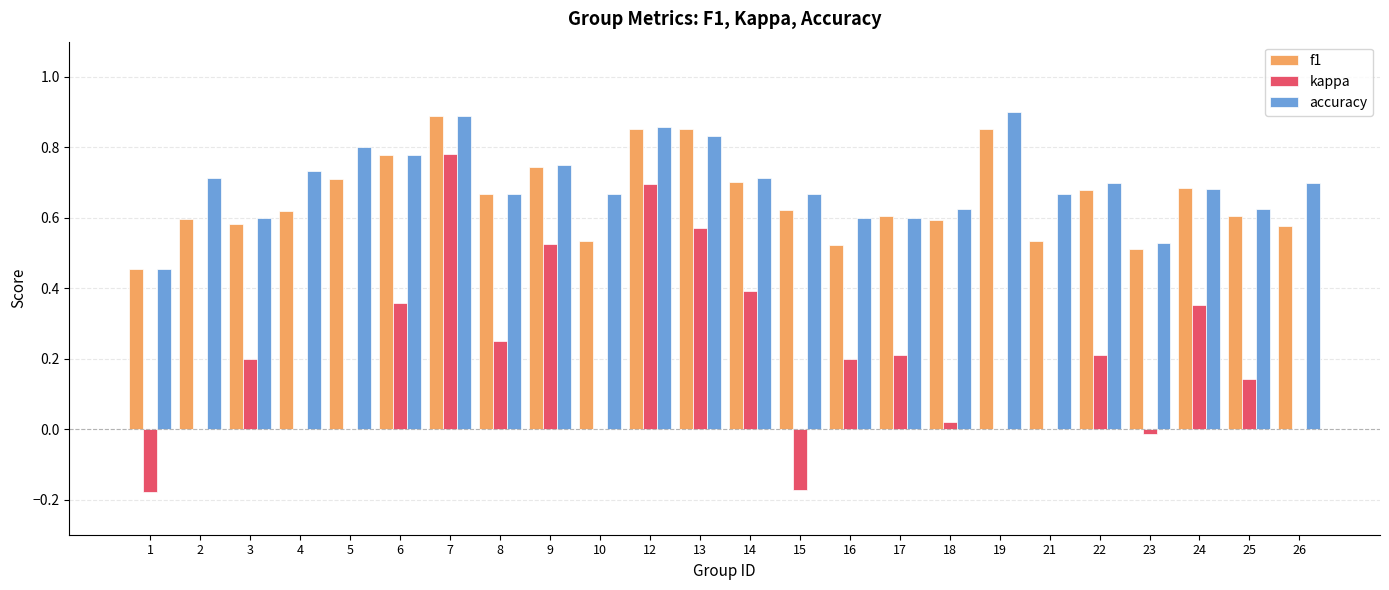

At which label does kappa reach its peak?

7